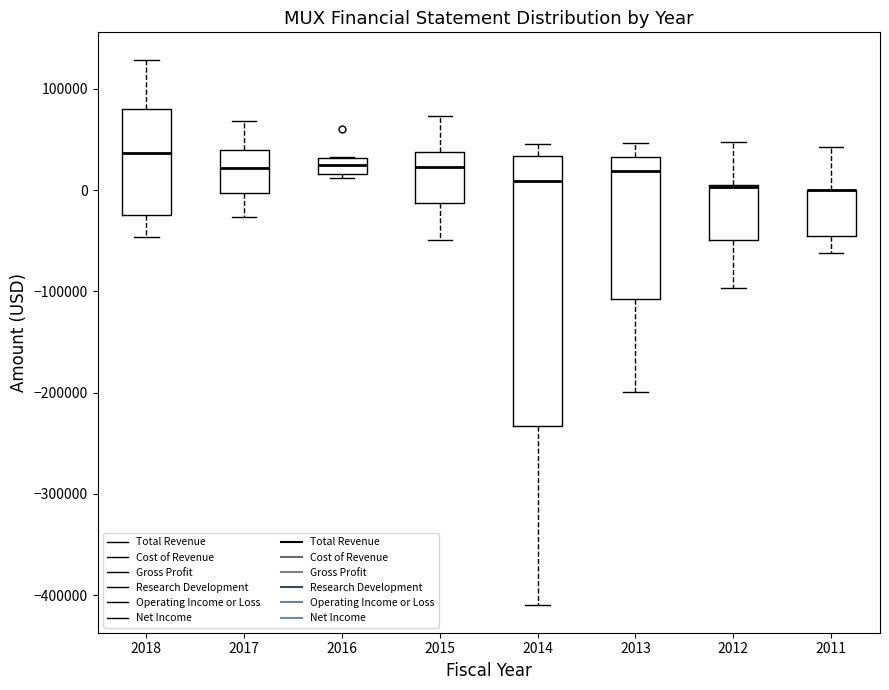

Where does the lower whisker of the box at x = 2017 end on the y-axis? The values are not printed on the chart, so give them approximately, as read against the axis.

-30000